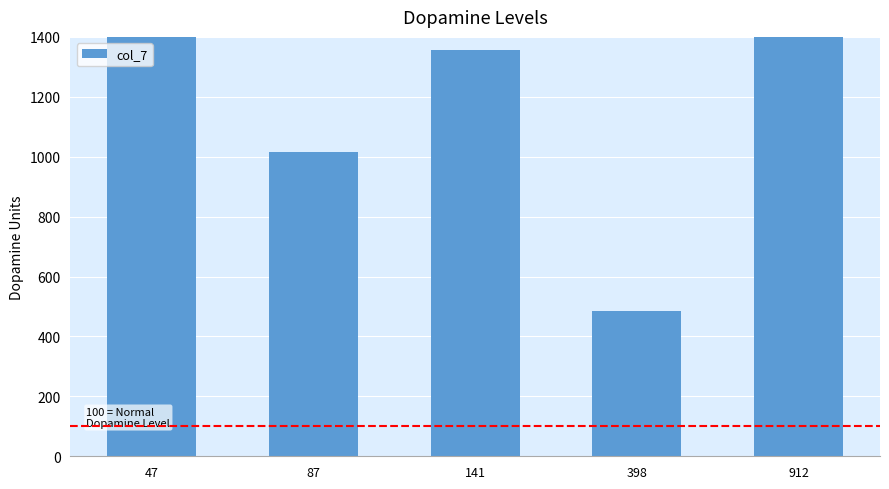

Count the number of categories in the chart.

5